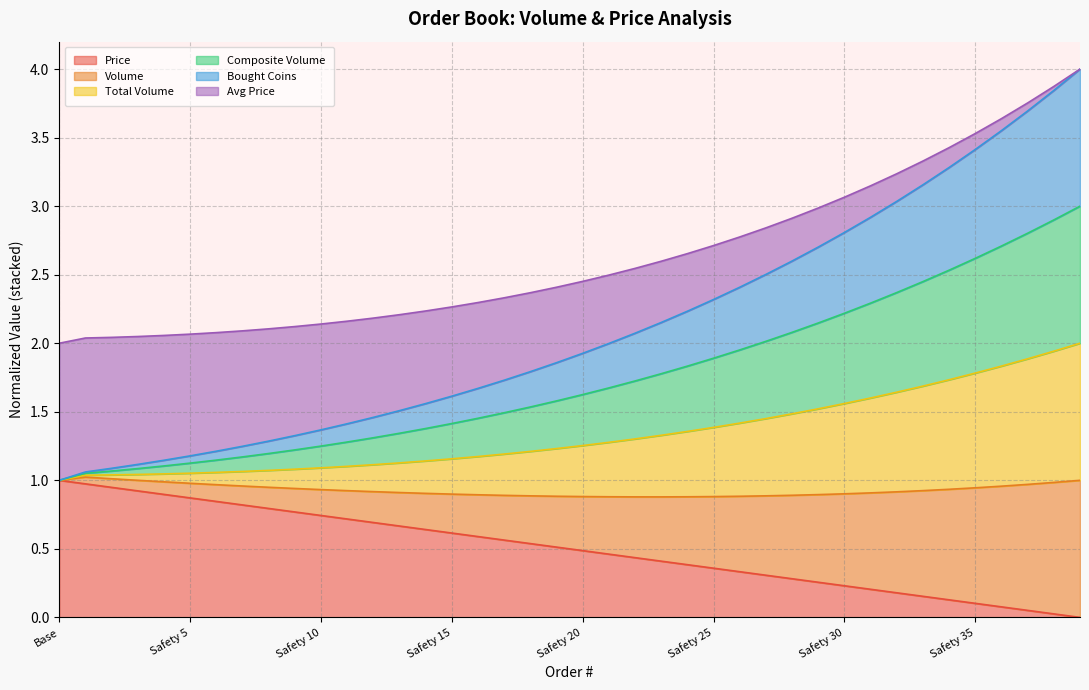

True or false: Composite Volume has more than 0 interior local peaks.

False